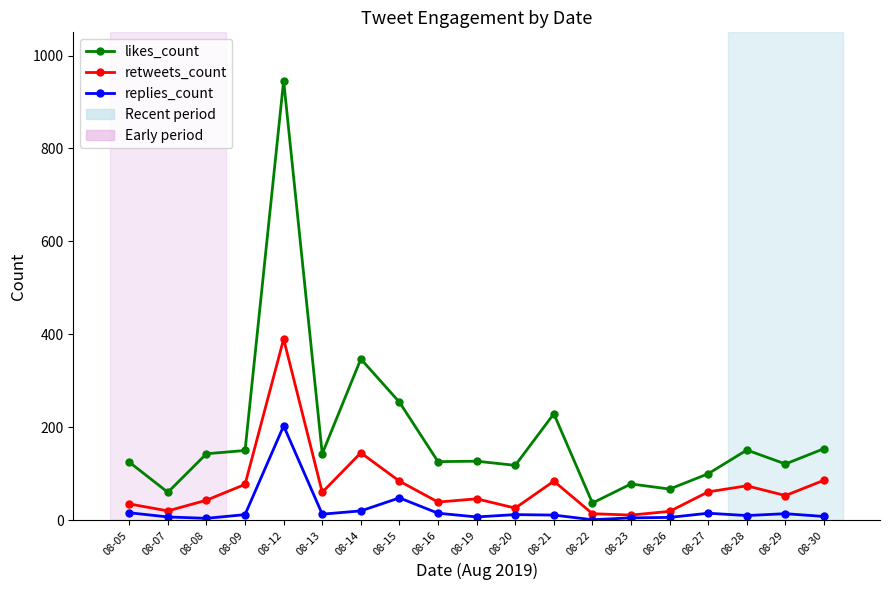

What is the greatest value displayed?

946